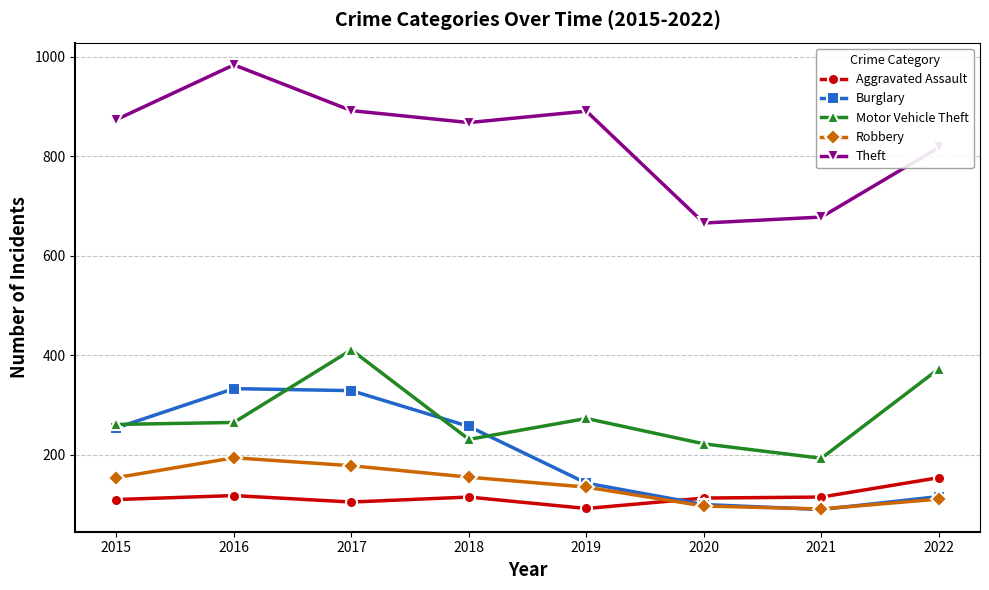

How many data points does each series have?

8